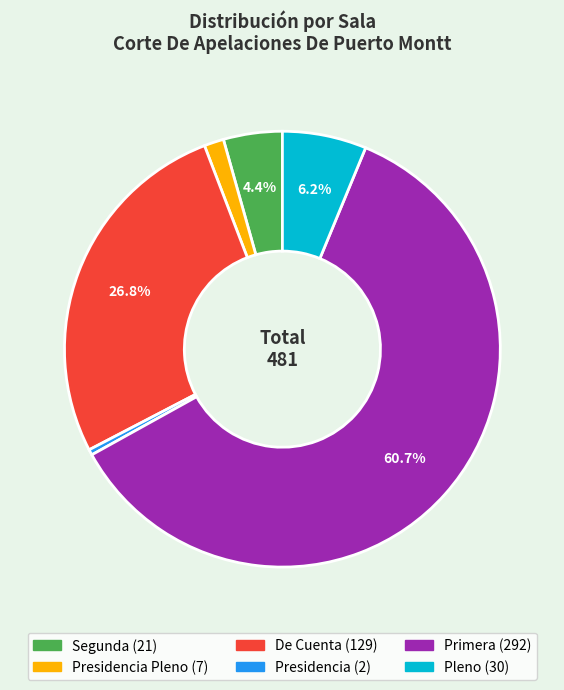

Is there any slice that represents more than half of the pie?

Yes